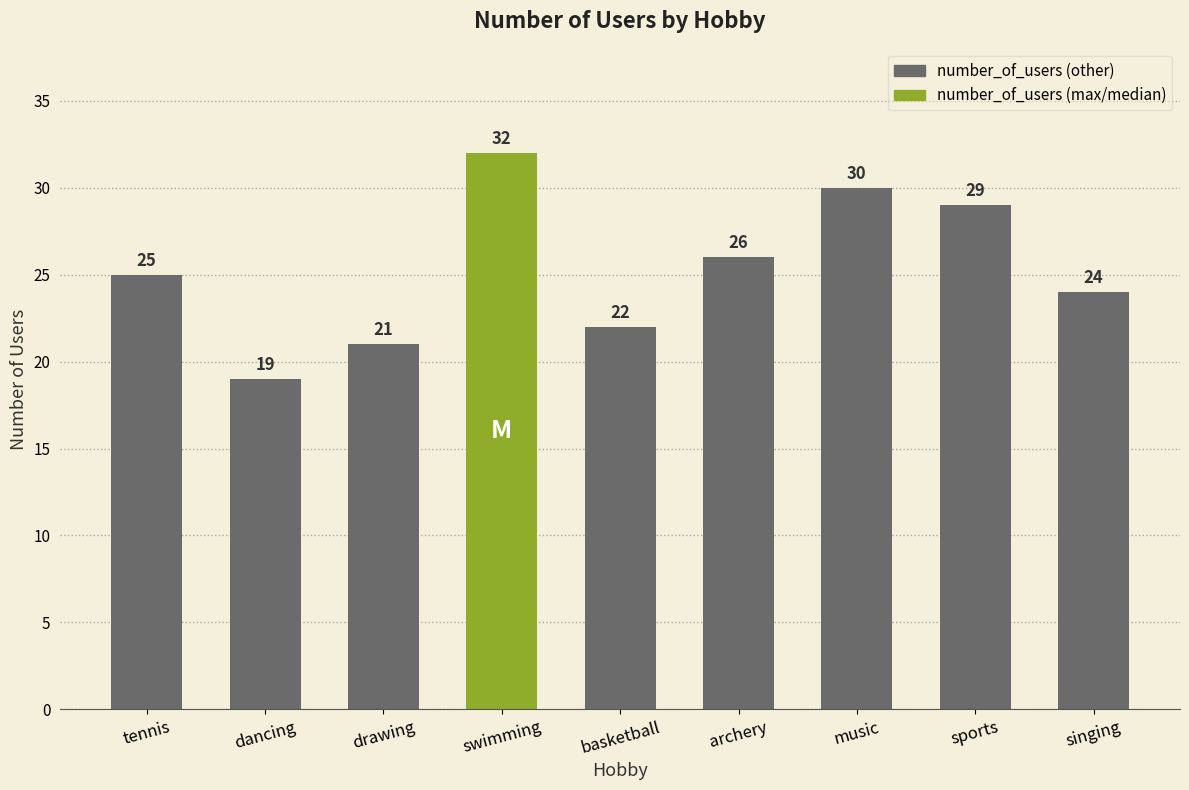

What is the difference between the values at sports and archery?

3